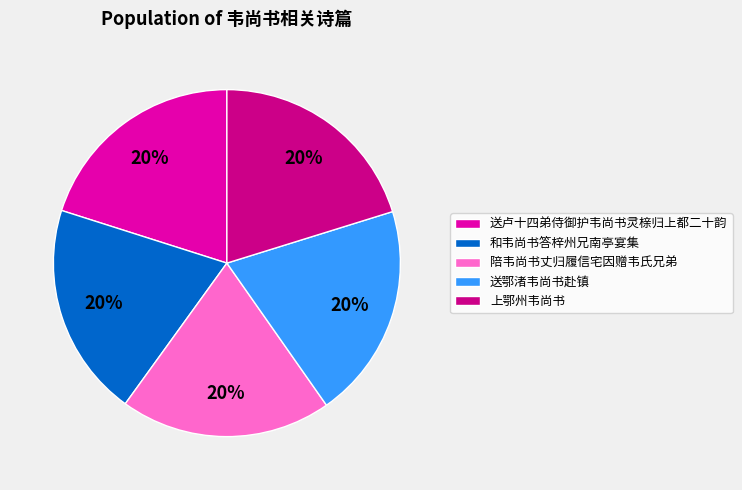

Count the number of slices in the pie.

5